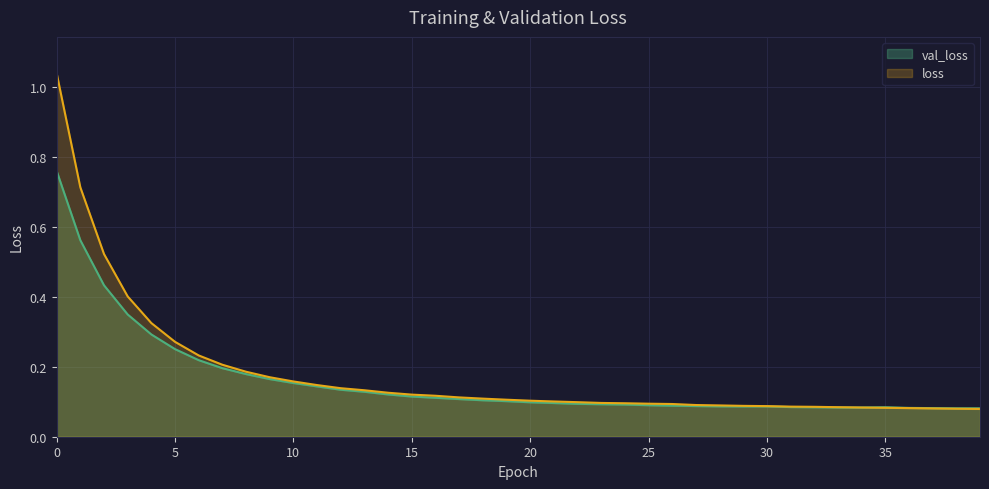

Reading left to right, list all the values displayed in this chart.

val_loss: 0=0.8	1=0.6	2=0.4	3=0.3	4=0.3	5=0.3	6=0.2	7=0.2	8=0.2	9=0.2	10=0.2	11=0.1	12=0.1	13=0.1	14=0.1	15=0.1	16=0.1	17=0.1	18=0.1	19=0.1	20=0.1	21=0.1	22=0.1	23=0.1	24=0.1	25=0.1	26=0.1	27=0.1	28=0.1	29=0.1	30=0.1	31=0.1	32=0.1	33=0.1	34=0.1	35=0.1	36=0.1	37=0.1	38=0.1	39=0.1
loss: 0=1.0	1=0.7	2=0.5	3=0.4	4=0.3	5=0.3	6=0.2	7=0.2	8=0.2	9=0.2	10=0.2	11=0.1	12=0.1	13=0.1	14=0.1	15=0.1	16=0.1	17=0.1	18=0.1	19=0.1	20=0.1	21=0.1	22=0.1	23=0.1	24=0.1	25=0.1	26=0.1	27=0.1	28=0.1	29=0.1	30=0.1	31=0.1	32=0.1	33=0.1	34=0.1	35=0.1	36=0.1	37=0.1	38=0.1	39=0.1